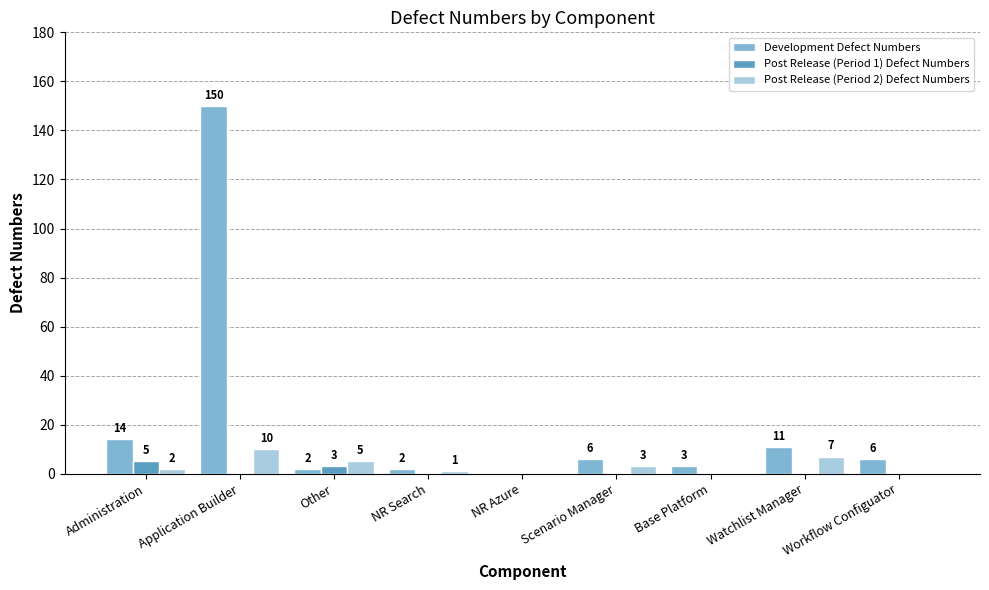

What is the sum of the Post Release (Period 2) Defect Numbers values at NR Azure and Watchlist Manager?

7